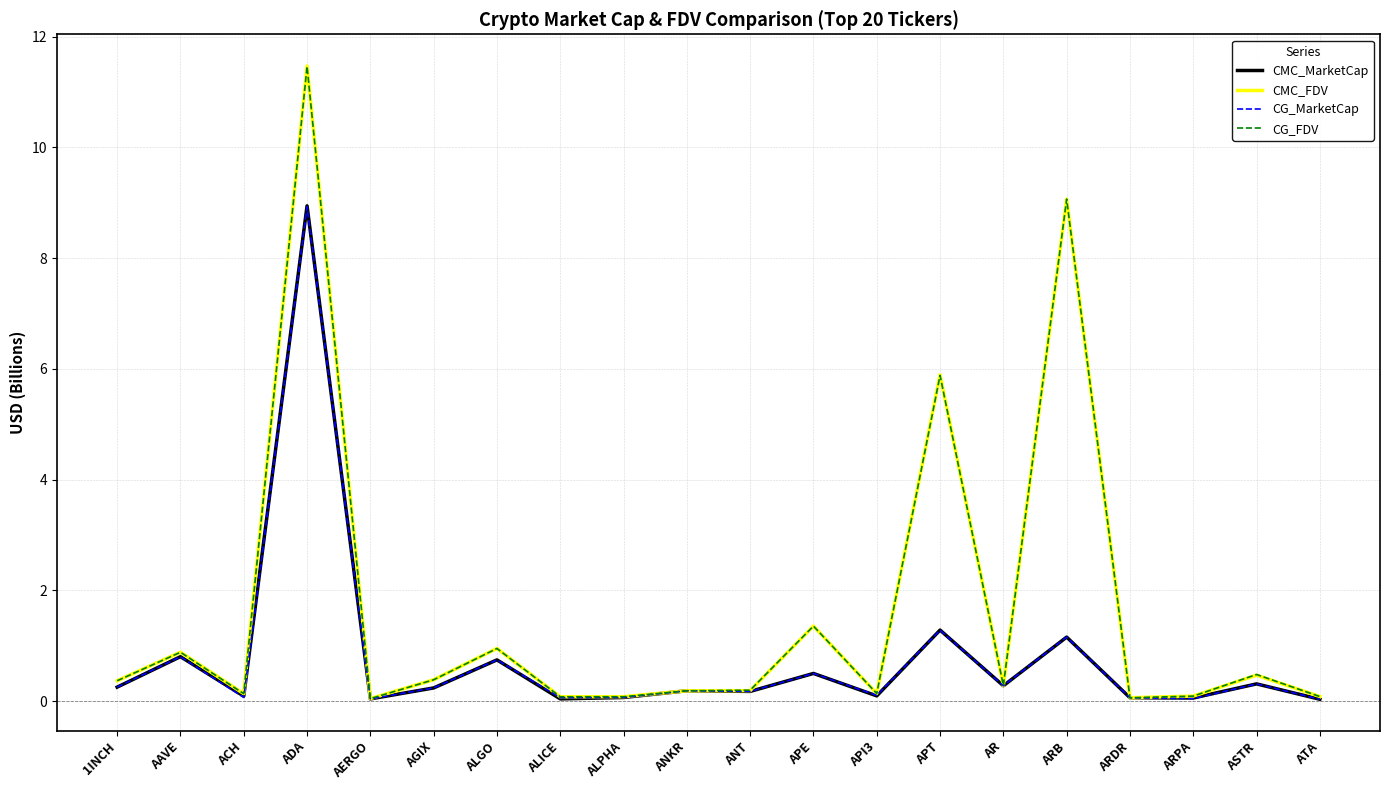

Which series has the widest spread of values?

CMC_FDV